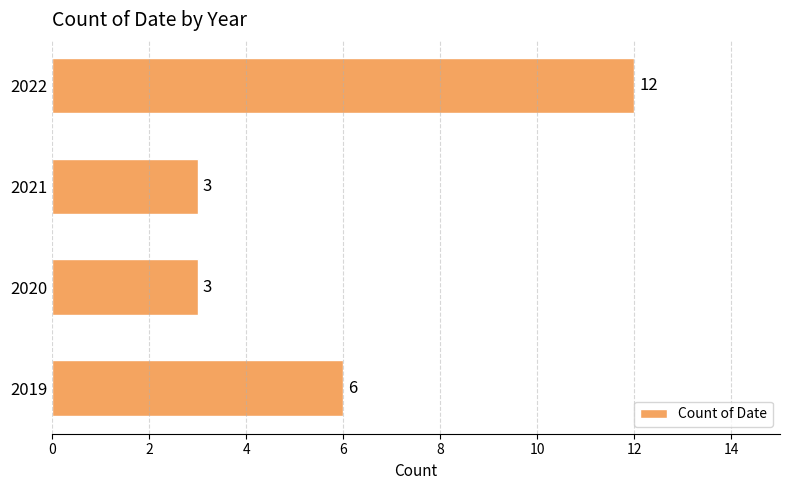

Count the number of categories in the chart.

4